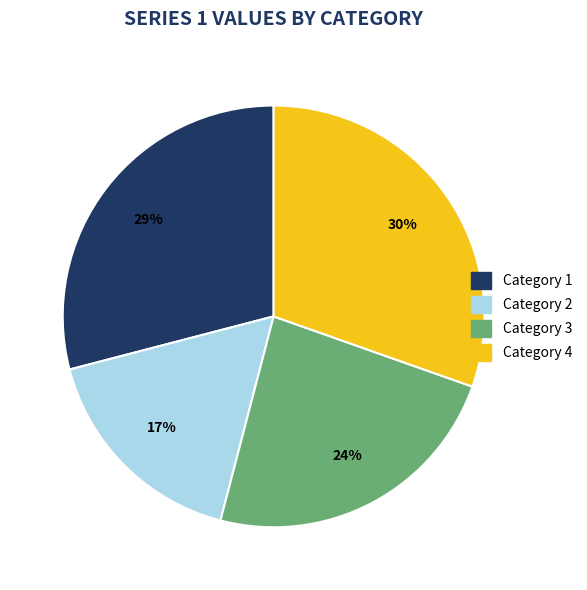

Which has a higher value, Category 4 or Category 1?

Category 4